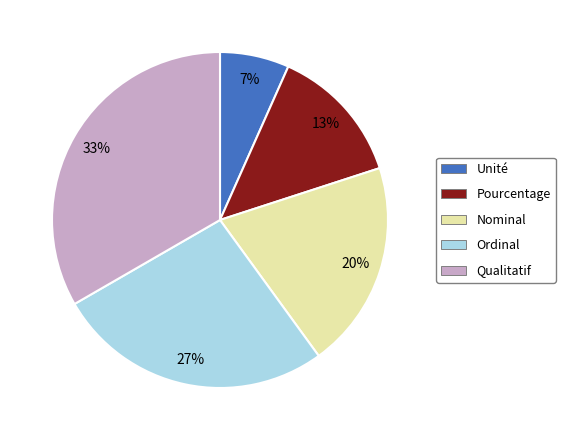

Does any single category account for the majority?

No